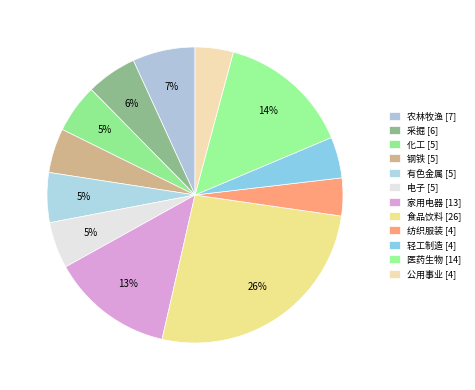

To the nearest percent, what is the combined percentage of 食品饮料 and 有色金属?

32%